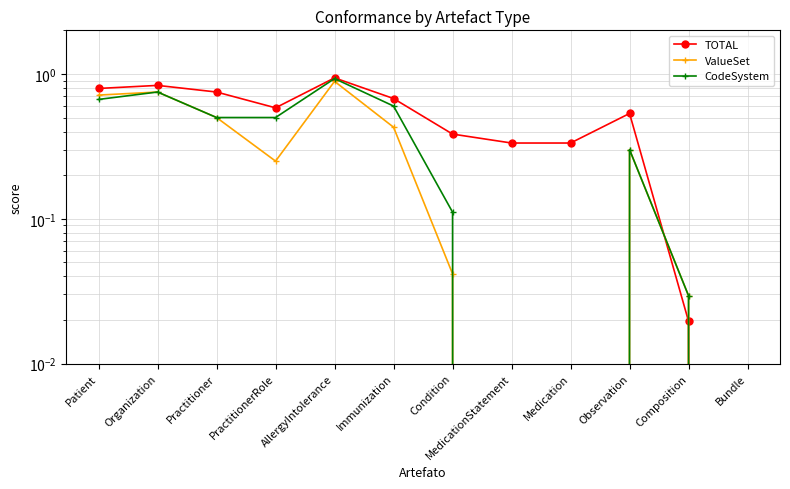

Which series ends up on top after the final intersection of ValueSet and TOTAL?

ValueSet